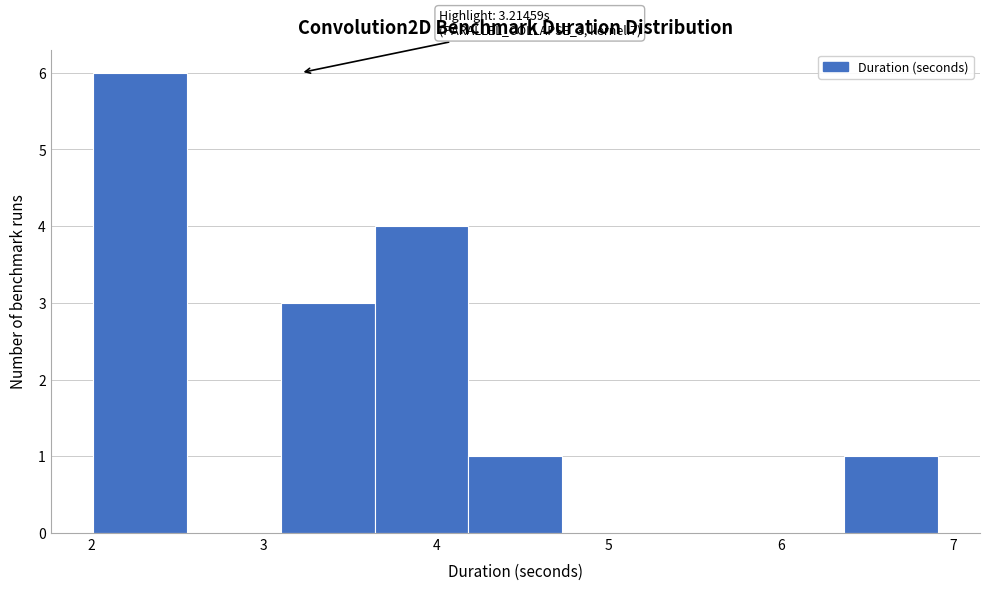

Which range on the x-axis has the tallest bar?

2.0 to 2.6